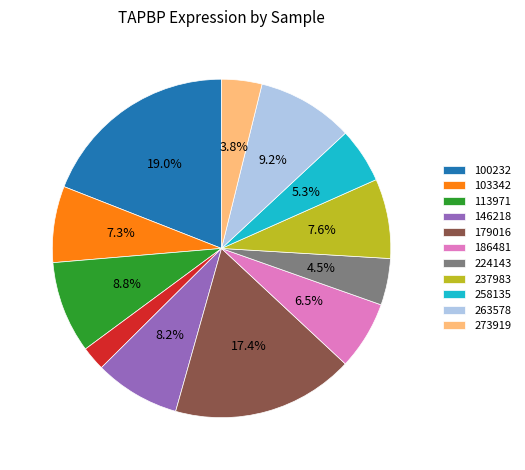

Is there any slice that represents more than half of the pie?

No